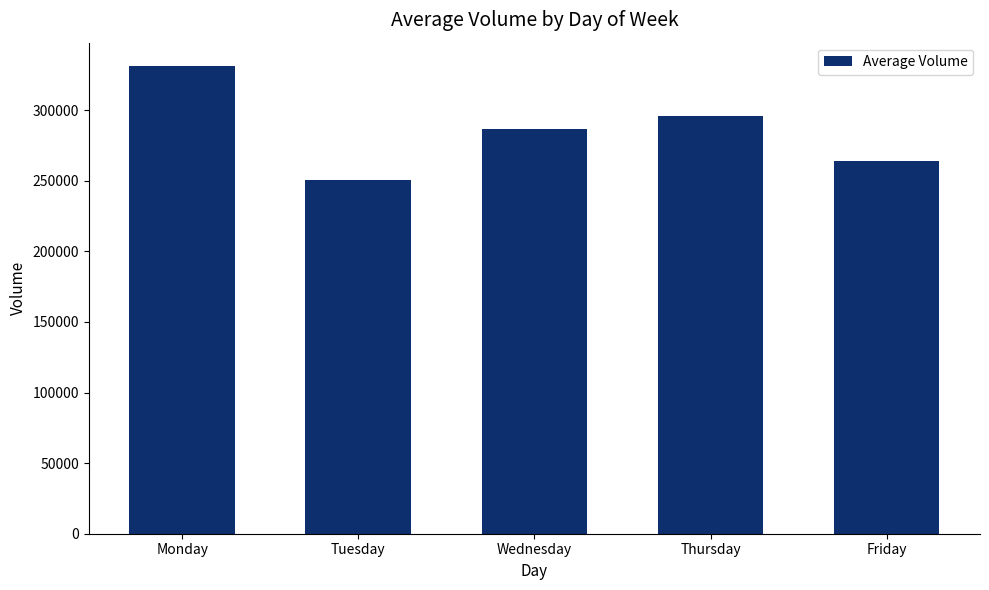

The value at Monday is 132179. True or false?

False